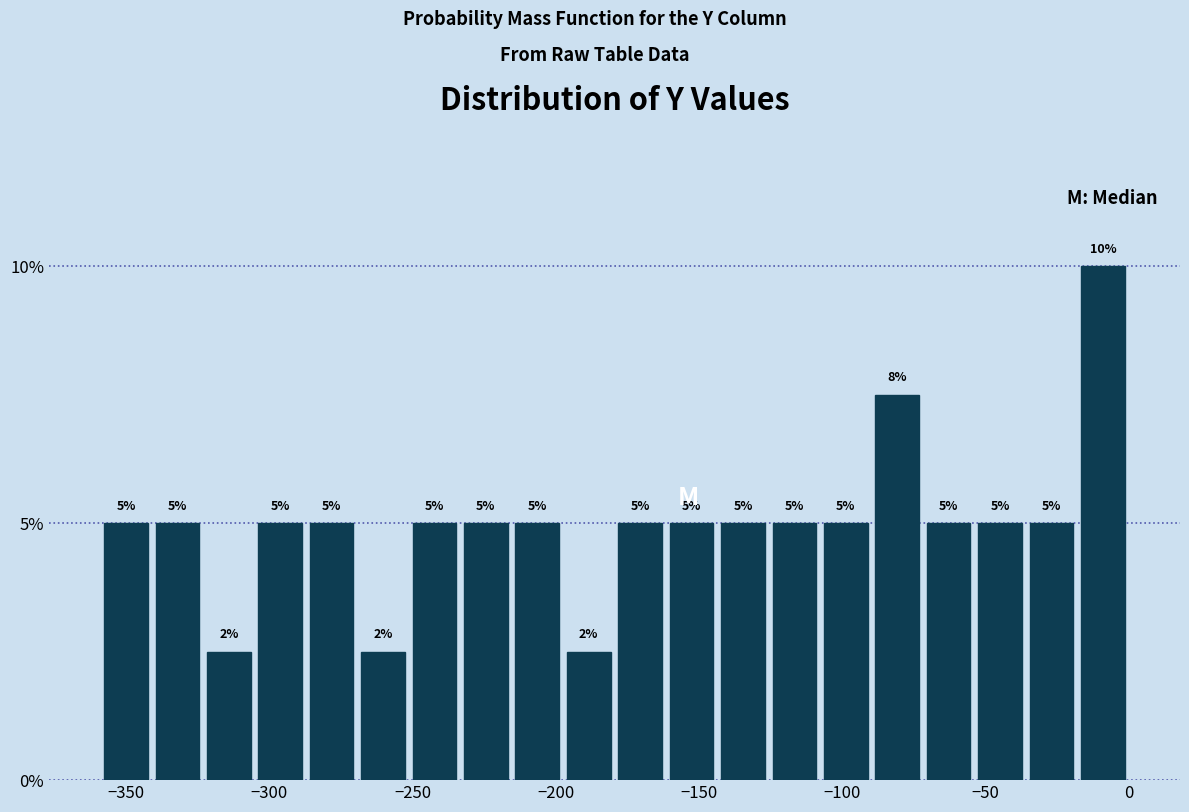

Around what value on the x-axis is the tallest bar? Give the approximate position of its centre, as read against the axis.

-10